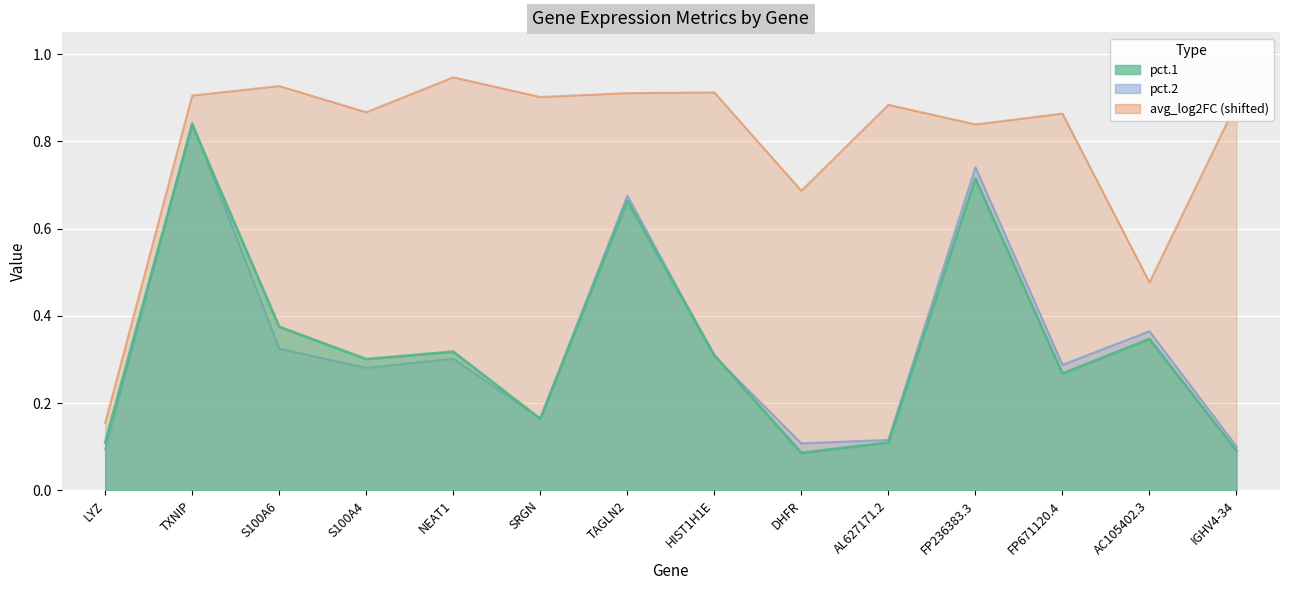

What are all the series names shown in the legend?

pct.1, pct.2, avg_log2FC